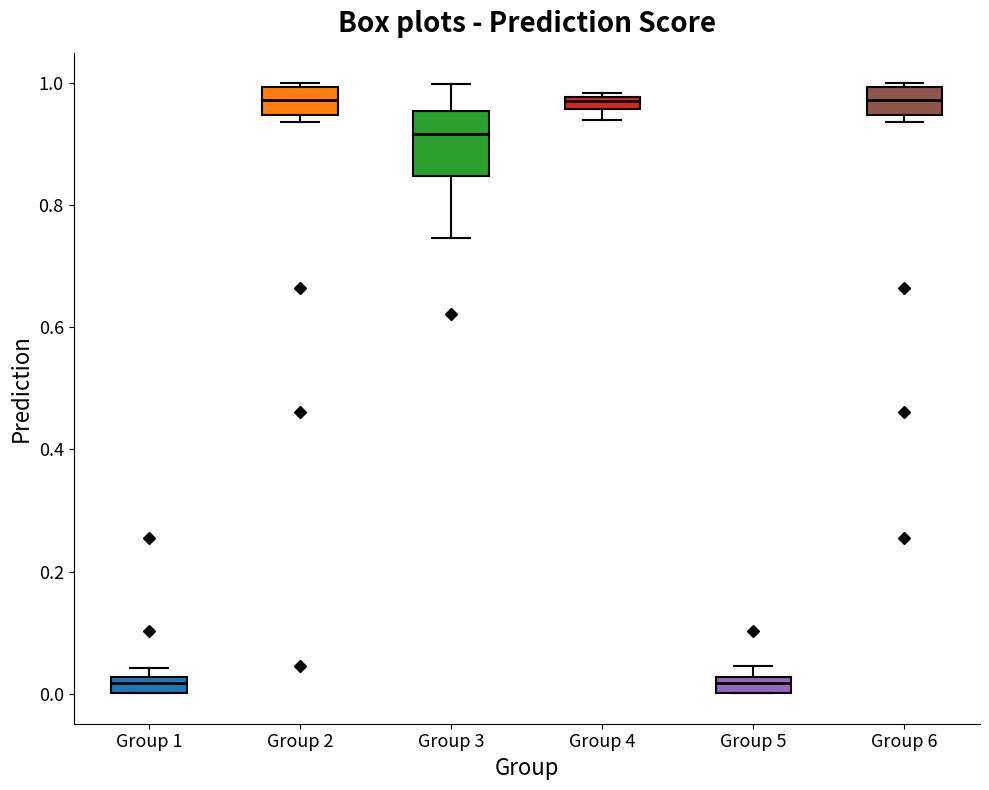

Where does the lower whisker of the box for Group 3 end on the y-axis? The values are not printed on the chart, so give them approximately, as read against the axis.

0.74